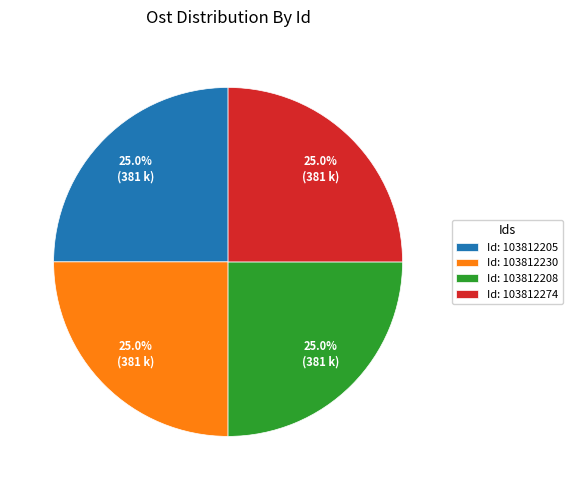

Does any single category account for the majority?

No